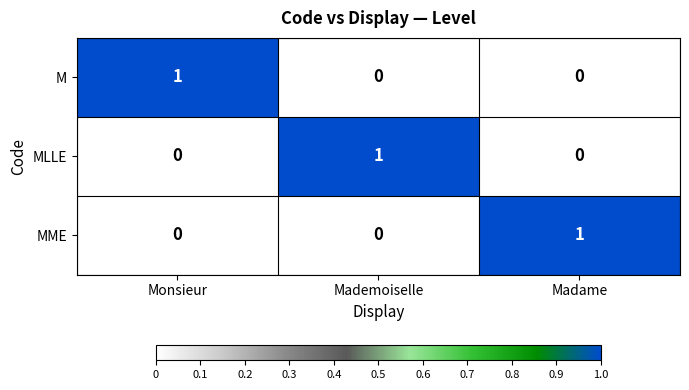

What is the greatest value displayed?

1